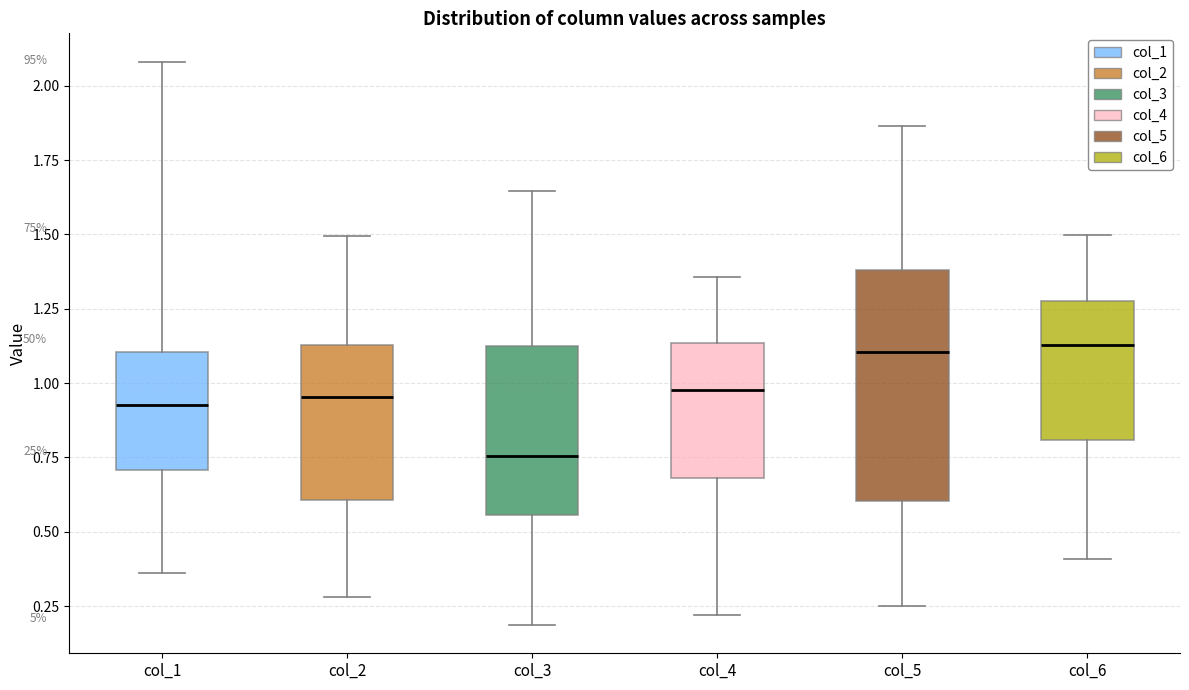

Reading left to right, read every box against the y-axis: the position of its median line, the range the box covers, and the ends of its whiskers. The values are not printed on the chart, so give them approximately, as read against the axis.

col_1: median 0.95, box 0.70 to 1.10, whiskers 0.35 to 2.10
col_2: median 0.95, box 0.60 to 1.15, whiskers 0.30 to 1.50
col_3: median 0.75, box 0.55 to 1.10, whiskers 0.20 to 1.65
col_4: median 1.00, box 0.70 to 1.15, whiskers 0.20 to 1.35
col_5: median 1.10, box 0.60 to 1.40, whiskers 0.25 to 1.85
col_6: median 1.15, box 0.80 to 1.30, whiskers 0.40 to 1.50